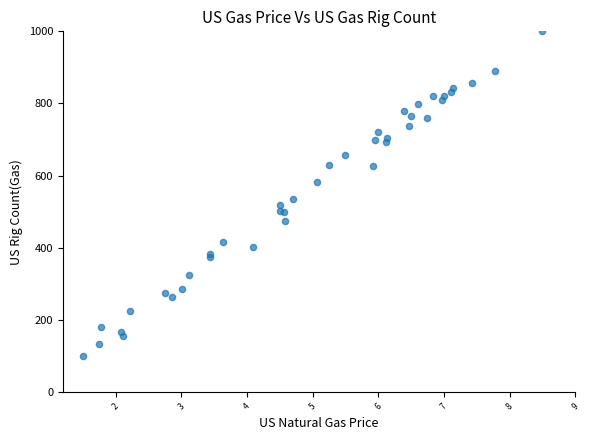

What Y value in the scatter plot is closest to 550?

534.7